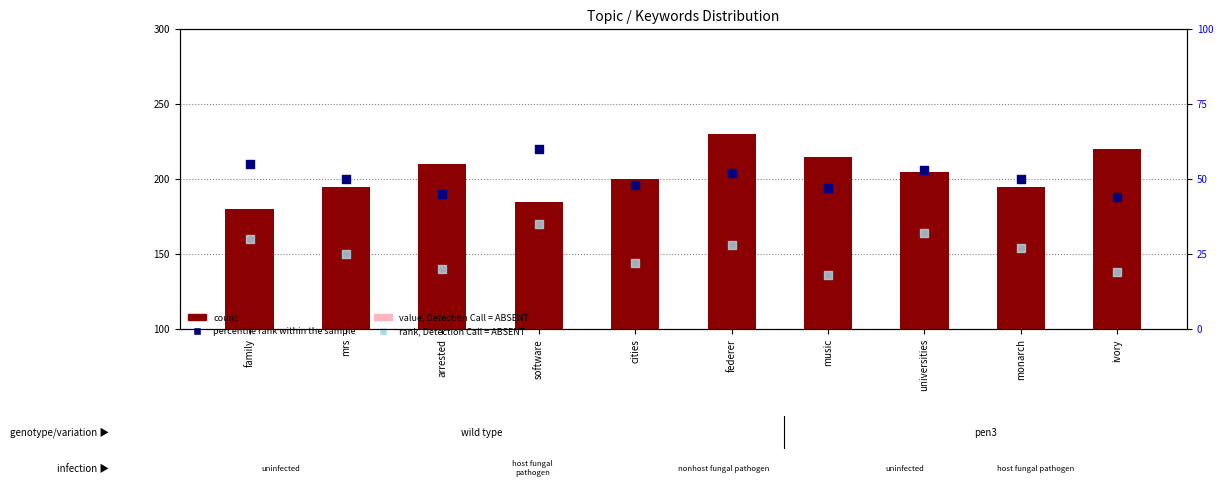

At which category is the sum across all series the highest?

federer